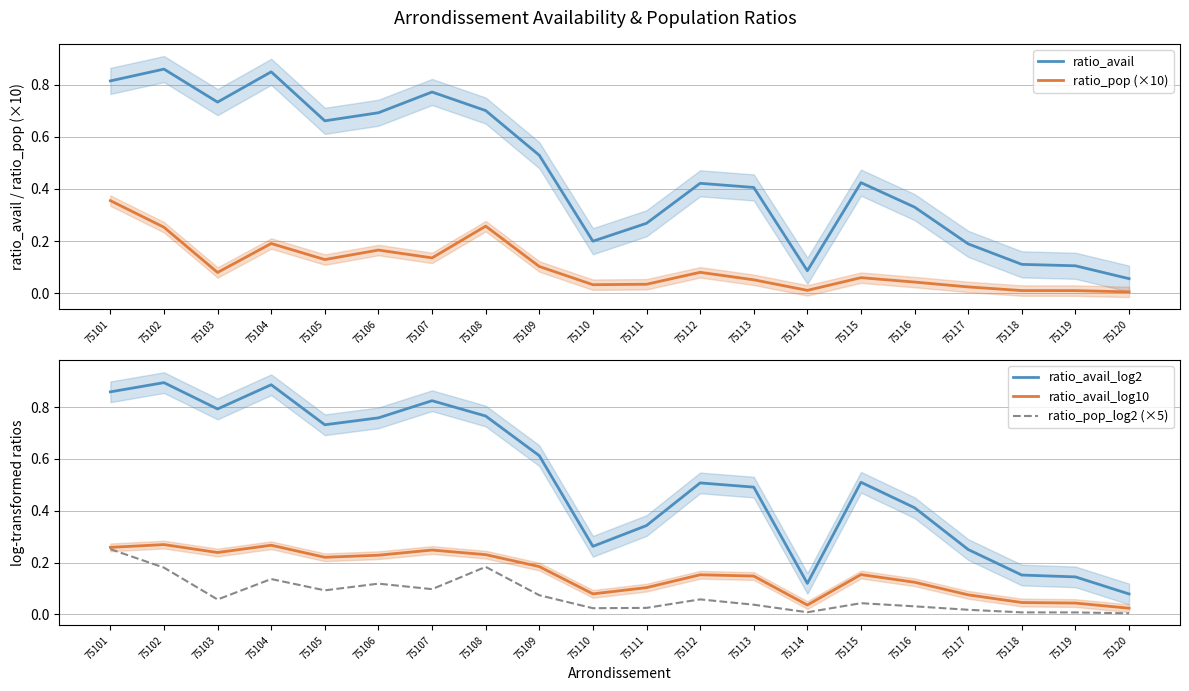

Reading left to right, what are all the values shown in this chart?

ratio_avail: 75101=0.8	75102=0.9	75103=0.7	75104=0.8	75105=0.7	75106=0.7	75107=0.8	75108=0.7	75109=0.5	75110=0.2	75111=0.3	75112=0.4	75113=0.4	75114=0.1	75115=0.4	75116=0.3	75117=0.2	75118=0.1	75119=0.1	75120=0.1
ratio_pop (×10): 75101=0.4	75102=0.3	75103=0.1	75104=0.2	75105=0.1	75106=0.2	75107=0.1	75108=0.3	75109=0.1	75110=0.0	75111=0.0	75112=0.1	75113=0.1	75114=0.0	75115=0.1	75116=0.0	75117=0.0	75118=0.0	75119=0.0	75120=0.0
ratio_avail_log2: 75101=0.9	75102=0.9	75103=0.8	75104=0.9	75105=0.7	75106=0.8	75107=0.8	75108=0.8	75109=0.6	75110=0.3	75111=0.3	75112=0.5	75113=0.5	75114=0.1	75115=0.5	75116=0.4	75117=0.3	75118=0.2	75119=0.1	75120=0.1
ratio_avail_log10: 75101=0.3	75102=0.3	75103=0.2	75104=0.3	75105=0.2	75106=0.2	75107=0.2	75108=0.2	75109=0.2	75110=0.1	75111=0.1	75112=0.2	75113=0.1	75114=0.0	75115=0.2	75116=0.1	75117=0.1	75118=0.0	75119=0.0	75120=0.0
ratio_pop_log2 (×5): 75101=0.3	75102=0.2	75103=0.1	75104=0.1	75105=0.1	75106=0.1	75107=0.1	75108=0.2	75109=0.1	75110=0.0	75111=0.0	75112=0.1	75113=0.0	75114=0.0	75115=0.0	75116=0.0	75117=0.0	75118=0.0	75119=0.0	75120=0.0